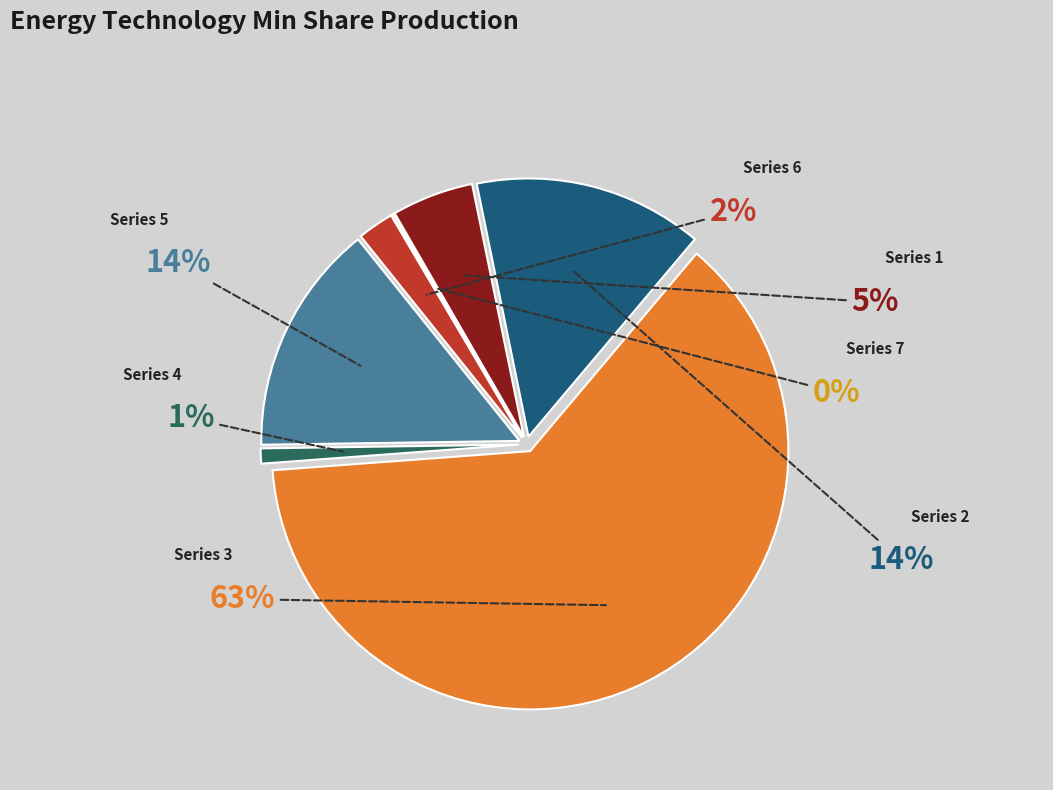

What is the total percentage of nemomod_entc_frac_min_share_production_3 and nemomod_entc_frac_min_share_production_5?

77.2%